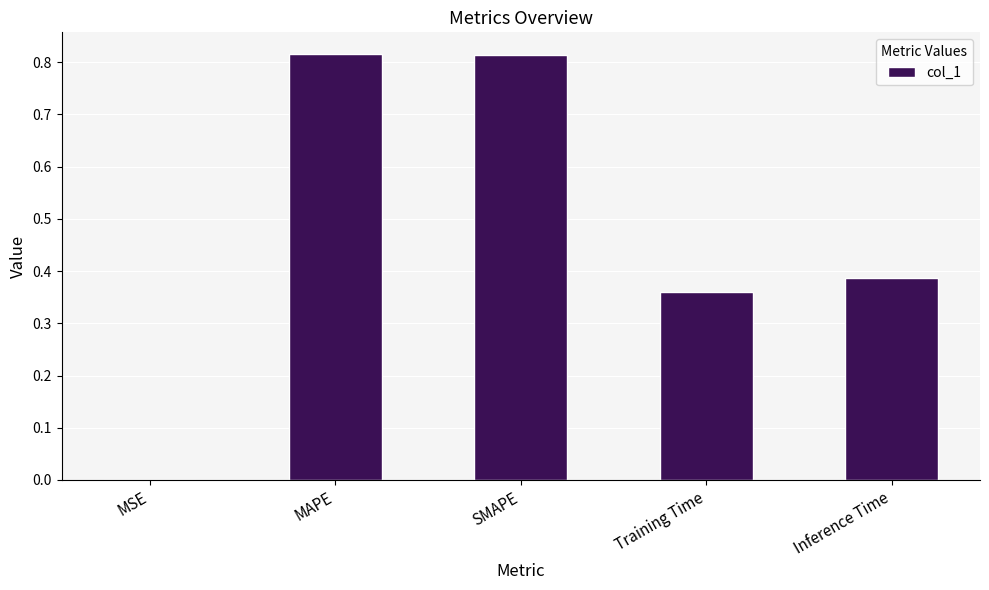

What is the average value?

0.5